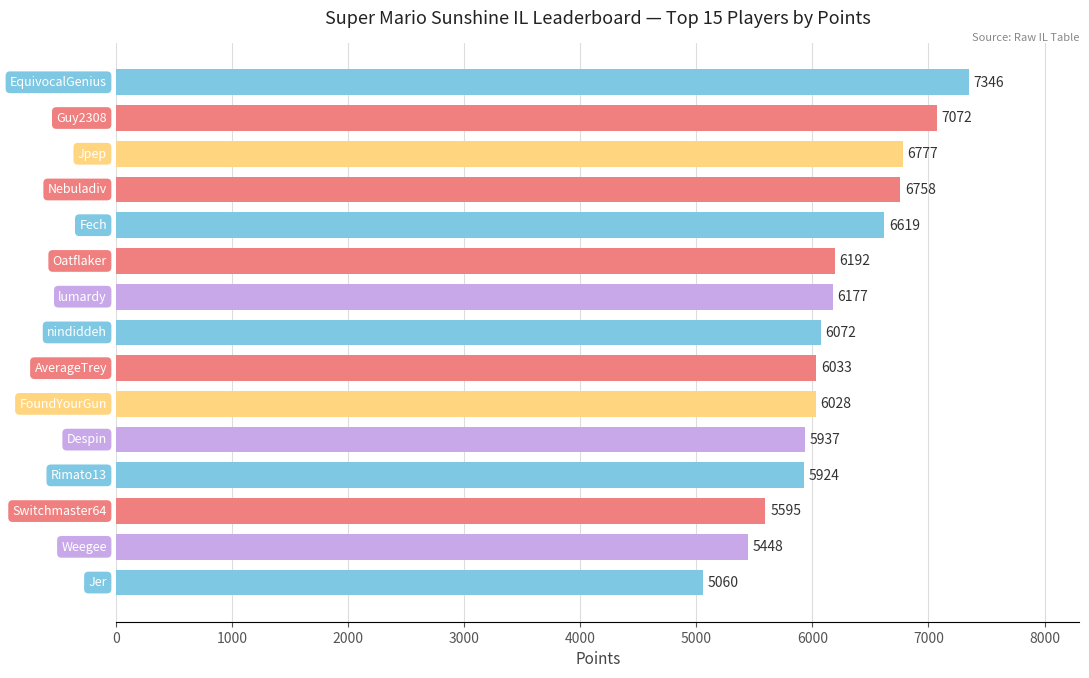

What is the value of the 11th bar from the top?

5937